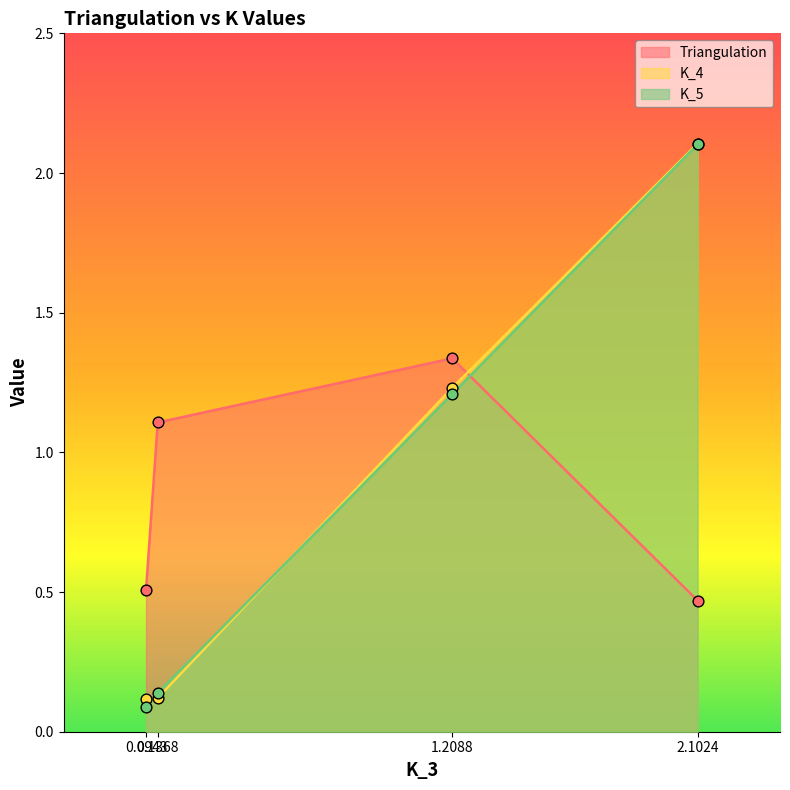

What is the total value across all series at 2.1024?

4.7